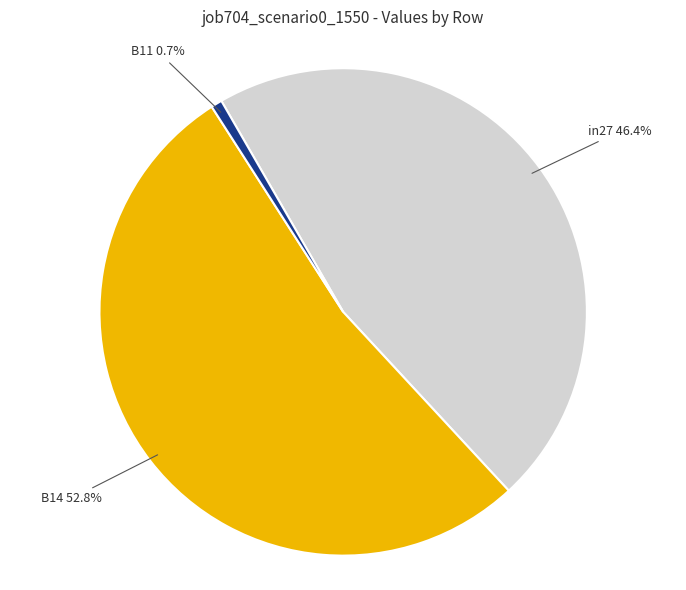

Is there a majority slice in this chart?

Yes